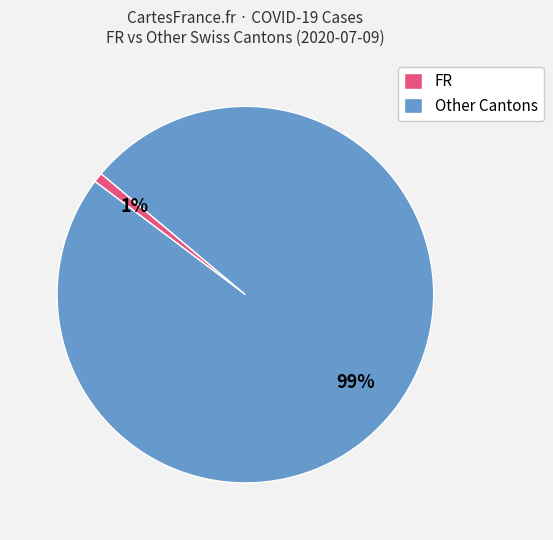

To the nearest percent, what is the difference between the largest and smallest slice percentages?

98%